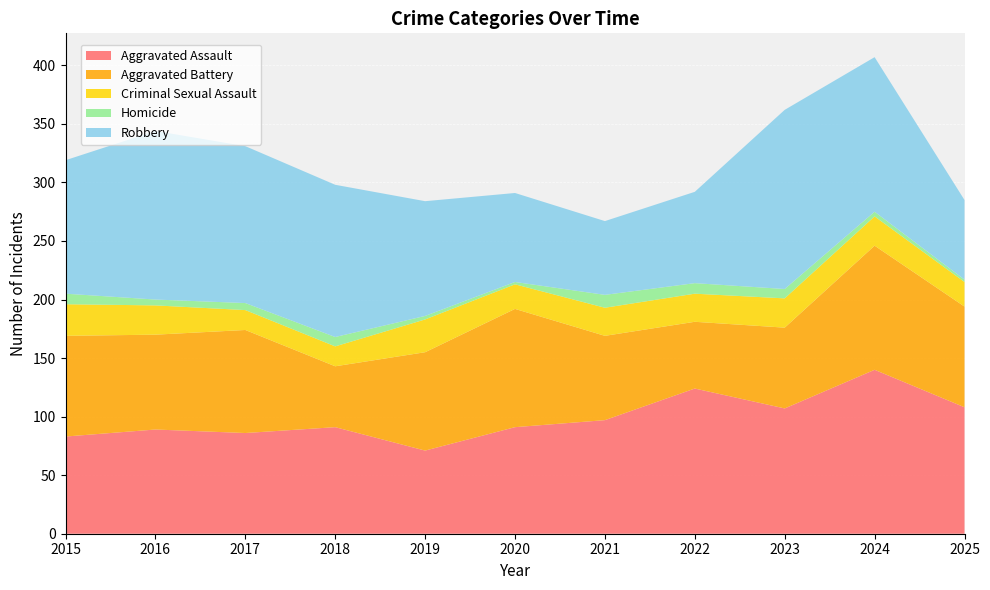

Reading left to right, transcribe all the data shown in this chart.

Aggravated Assault: 83	89	86	91	71	91	97	124	107	140	108
Aggravated Battery: 86	81	88	52	84	101	72	57	69	106	86
Criminal Sexual Assault: 27	25	17	17	28	21	24	24	25	25	21
Homicide: 9	5	6	8	3	2	11	9	8	4	2
Robbery: 114	144	134	130	98	76	63	78	153	132	68